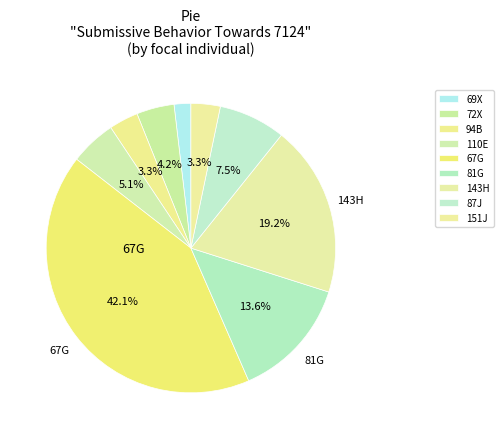

Rank the categories by value from highest to lowest.

67G, 143H, 81G, 87J, 110E, 72X, 94B, 151J, 69X